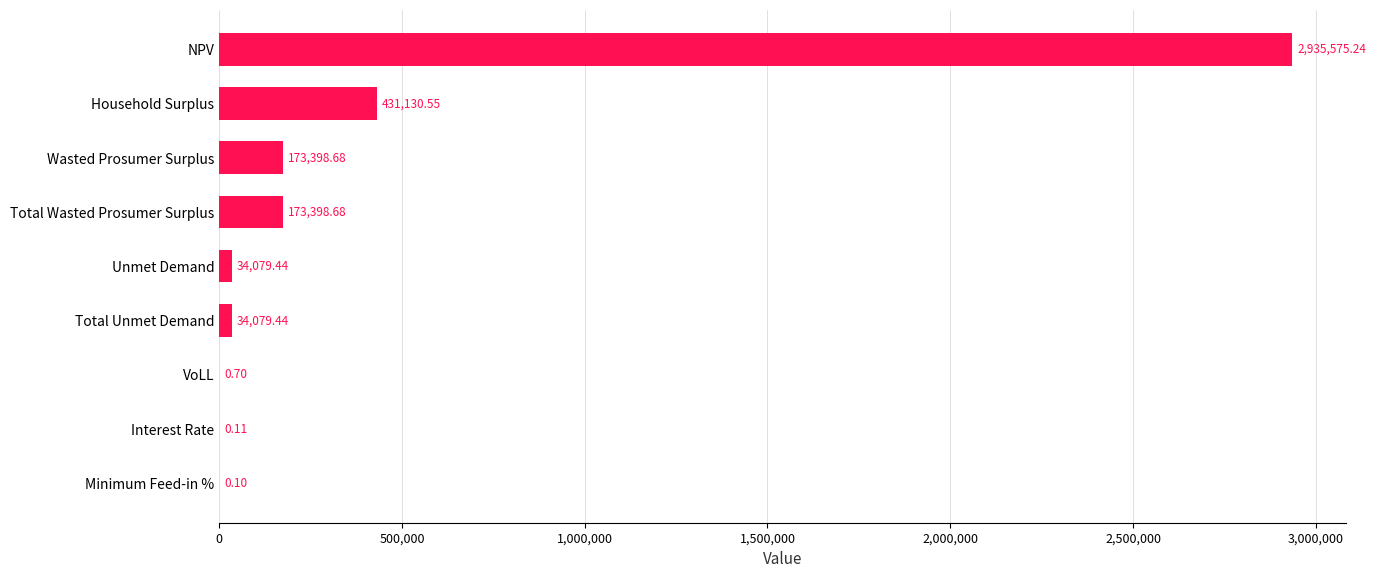

Which has a higher value, Household Surplus or Wasted Prosumer Surplus?

Household Surplus